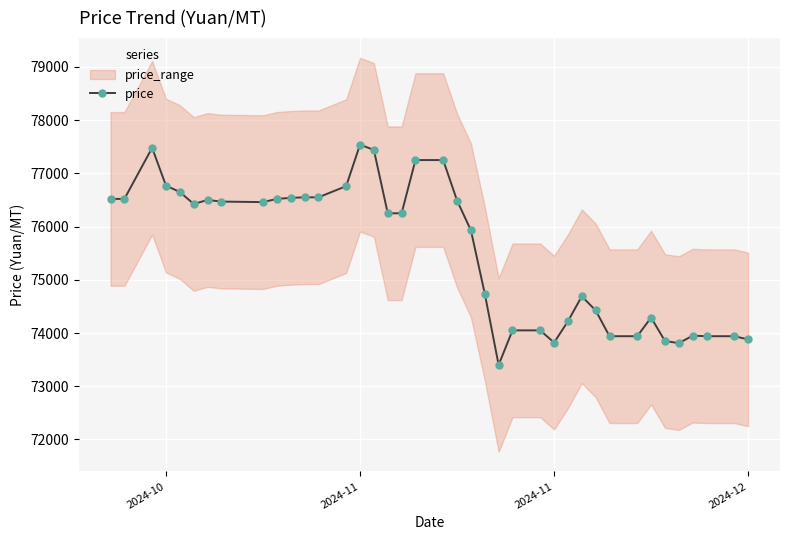

What is the minimum value shown in the chart?

73400